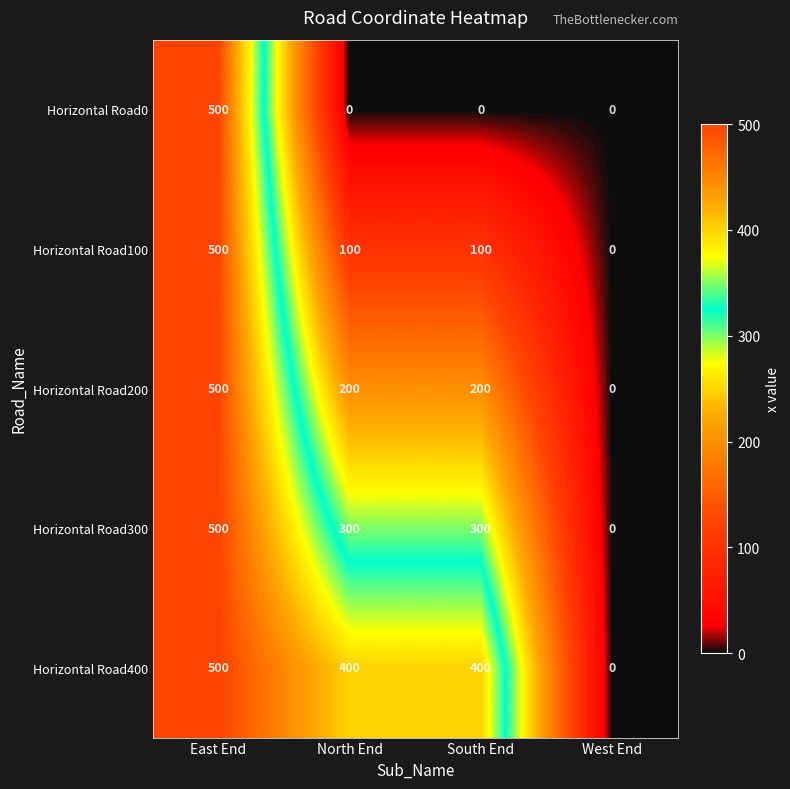

How many distinct data groups are displayed?

5